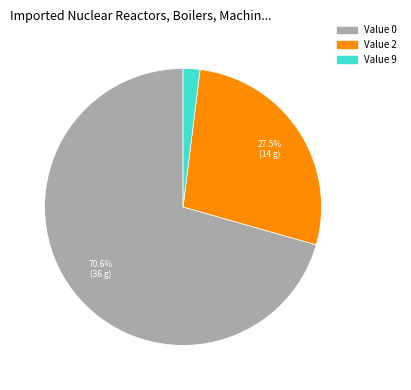

Does any single category account for the majority?

Yes